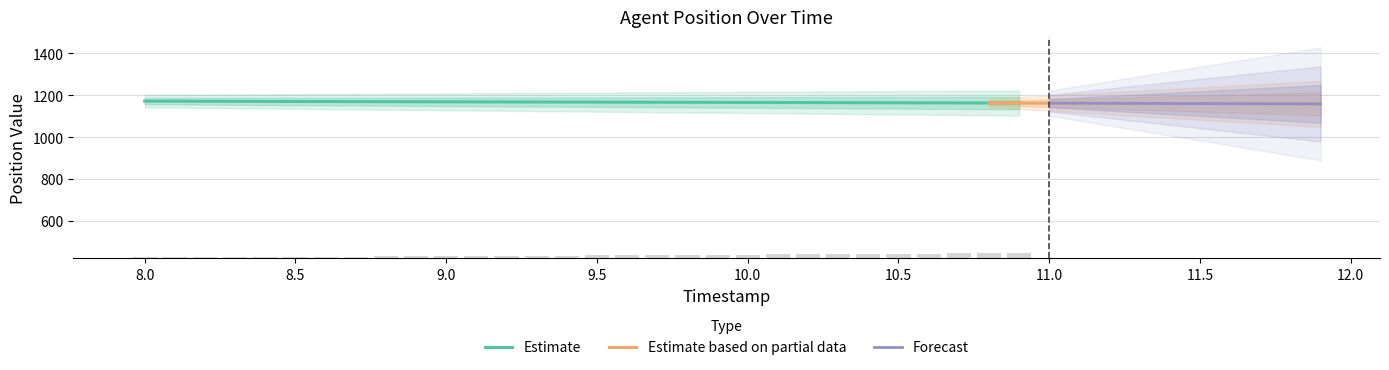

The value of Estimate at 10.0 is 591.3. True or false?

False